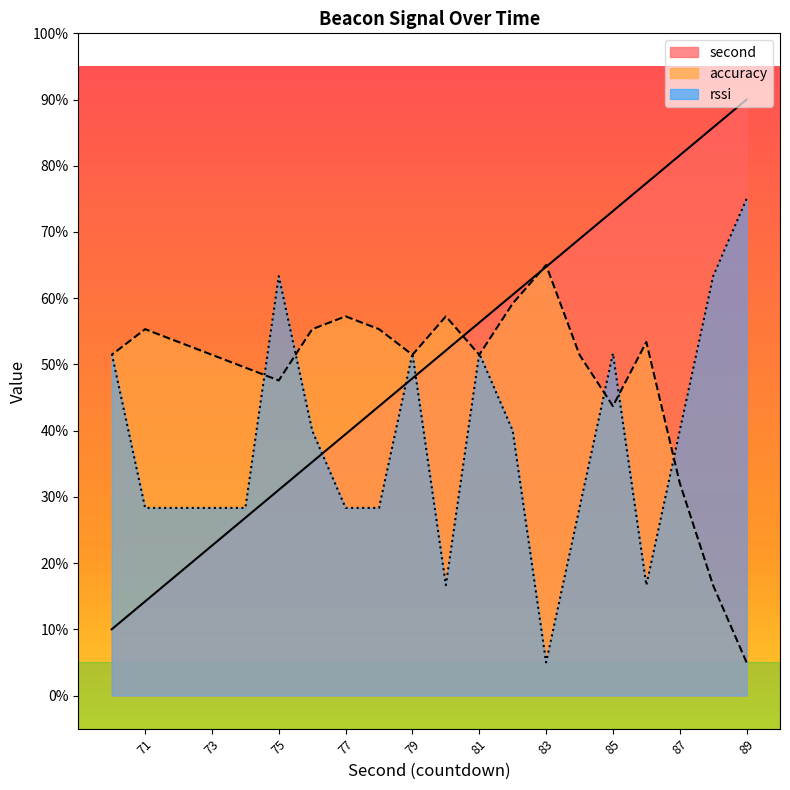

Which series changed the most between 87 and 79?

second